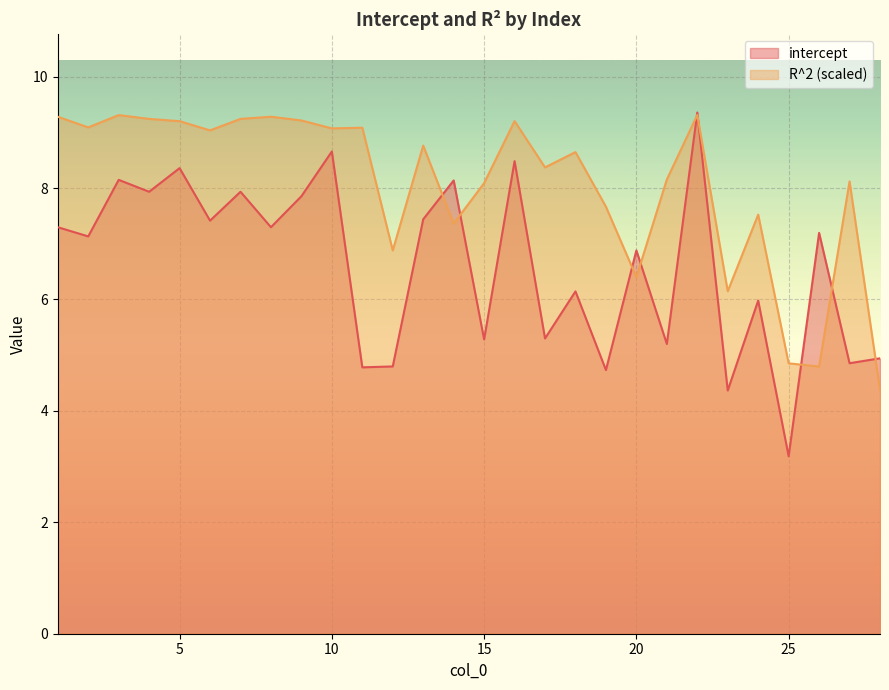

Where is intercept nearest to the value 6?

24